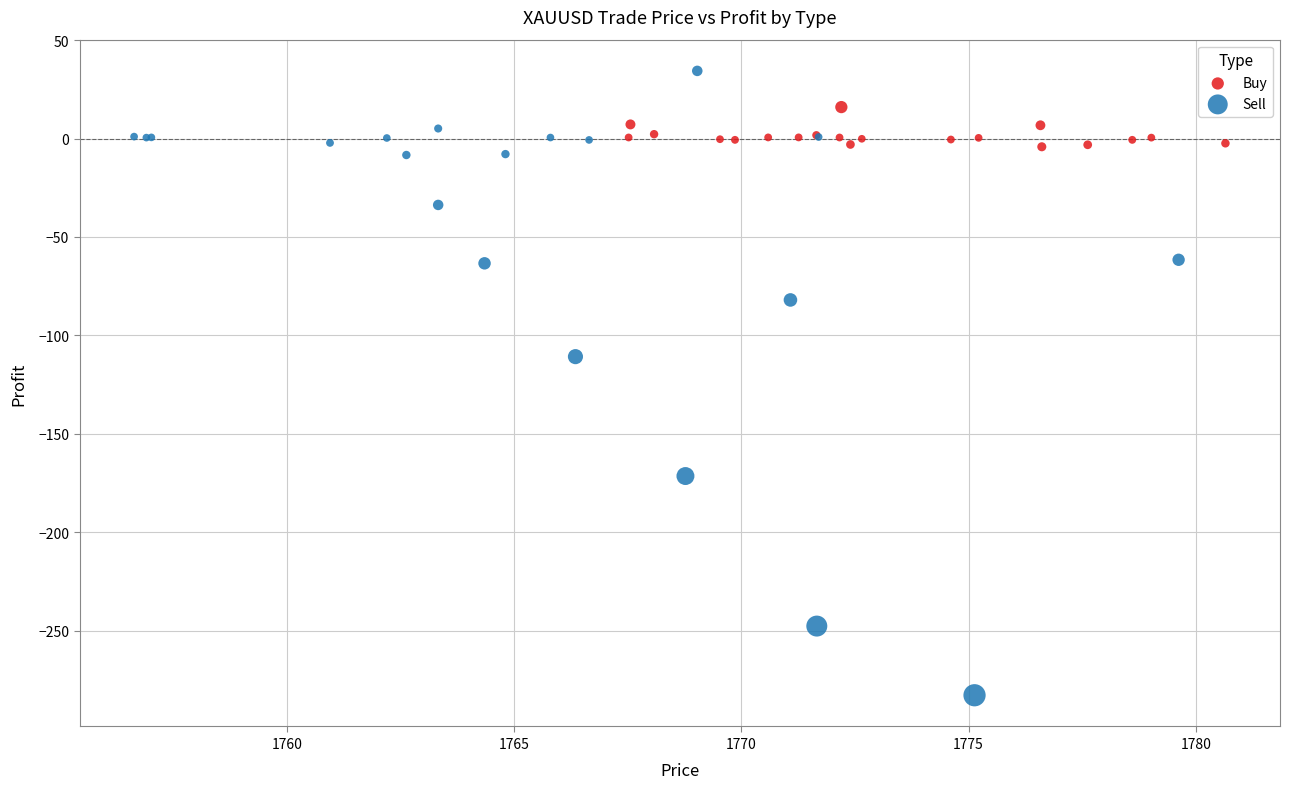

Which series contains the highest Y value?

Sell